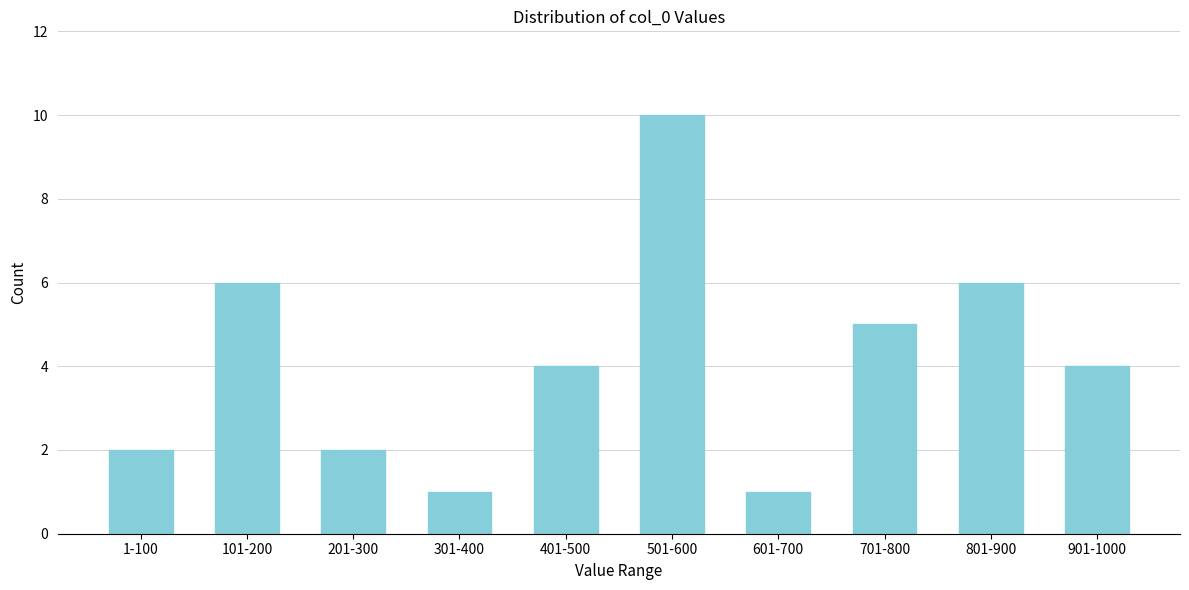

Reading right to left, transcribe all the data shown in this chart.

4	6	5	1	10	4	1	2	6	2